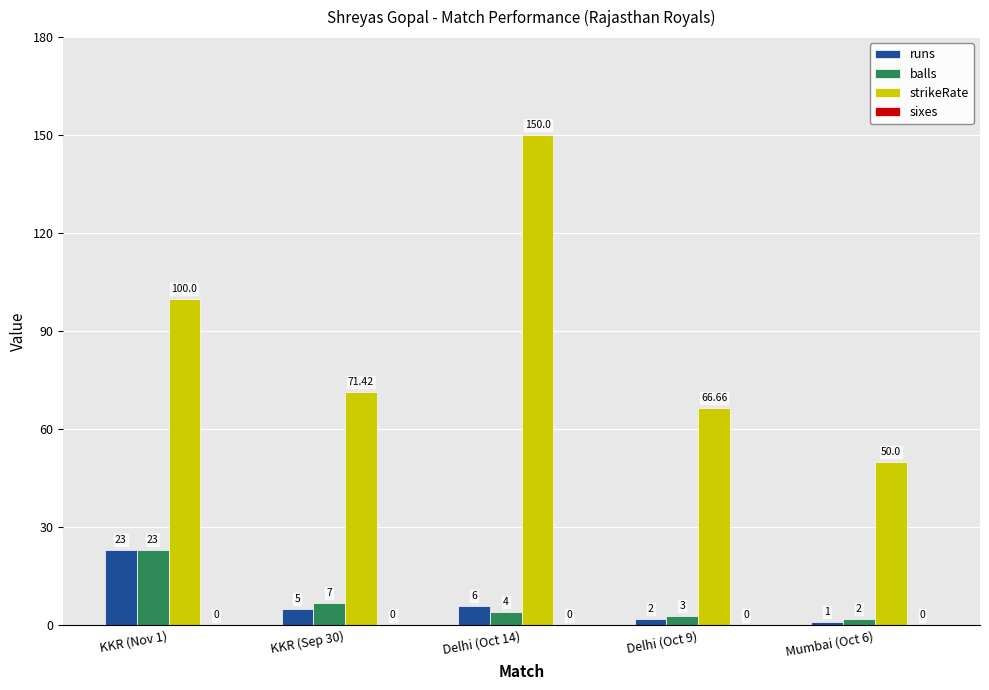

At how many categories does at least one series exceed 5?

5